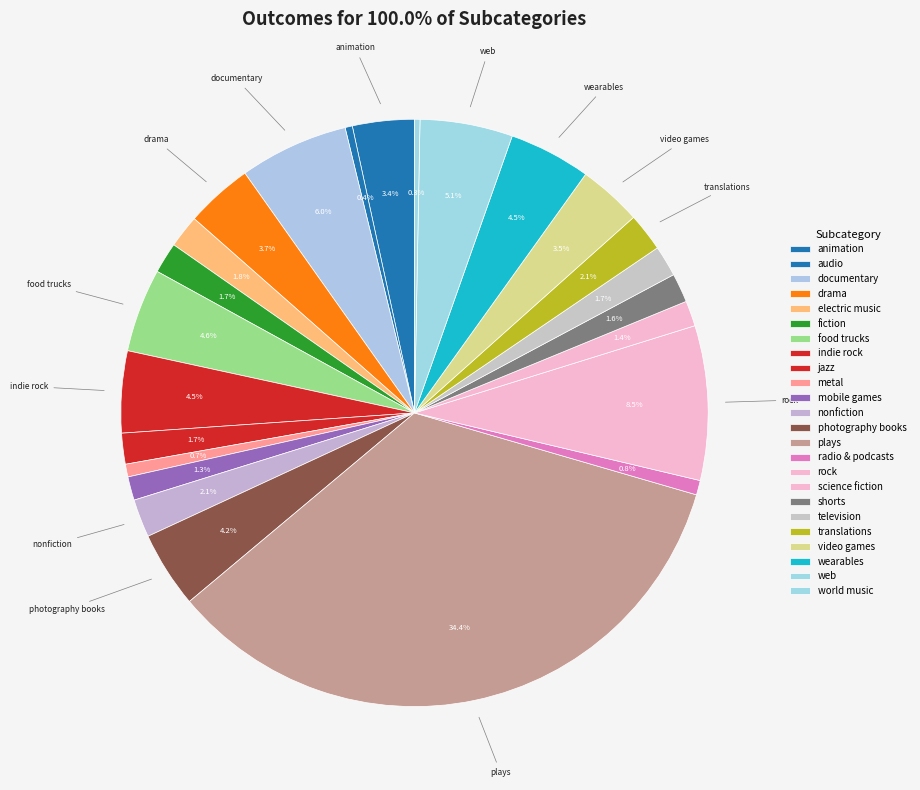

Approximately how many times larger is the value at drama compared to web?

0.7